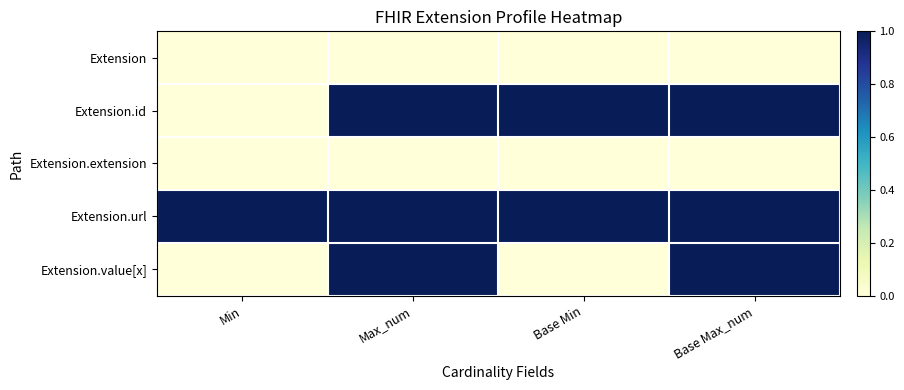

Reading left to right, extract all data points from this chart.

Extension: Min=0	Max_num=0	Base Min=0	Base Max_num=0
Extension.id: Min=0	Max_num=1	Base Min=1	Base Max_num=1
Extension.extension: Min=0	Max_num=0	Base Min=0	Base Max_num=0
Extension.url: Min=1	Max_num=1	Base Min=1	Base Max_num=1
Extension.value[x]: Min=0	Max_num=1	Base Min=0	Base Max_num=1